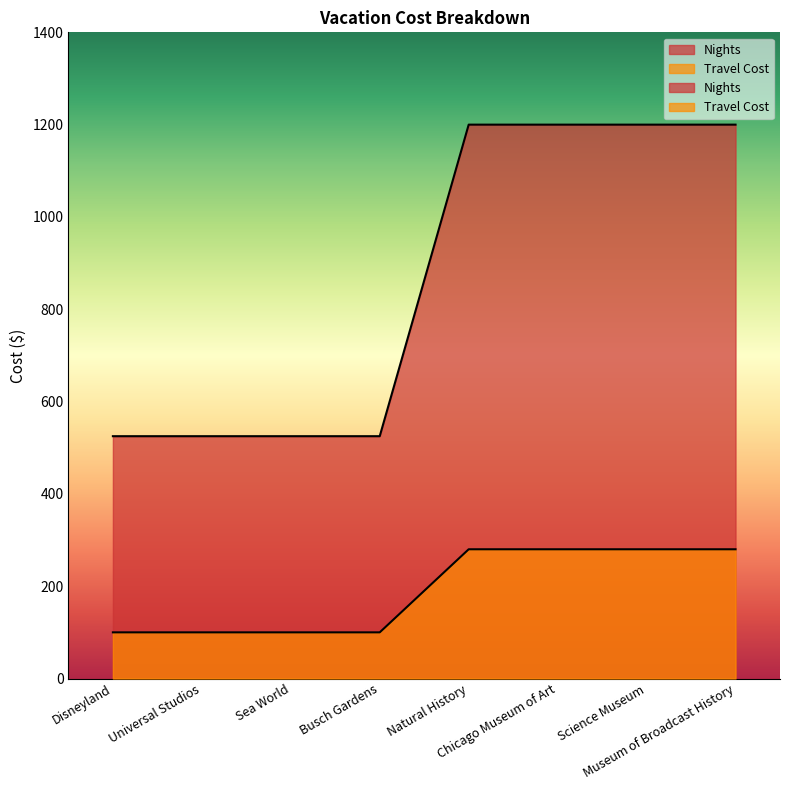

What is the sum of all Nights values?

6900